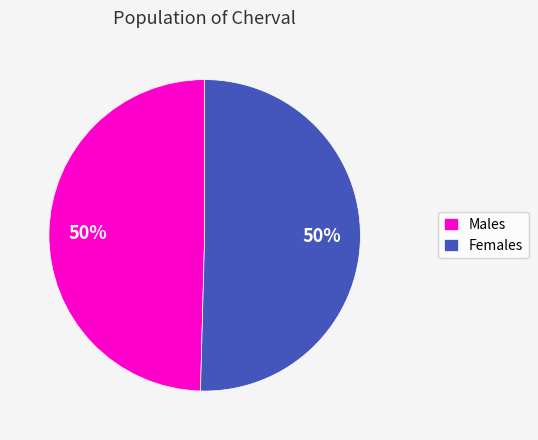

Do Males and Females together represent more than half of the pie?

Yes